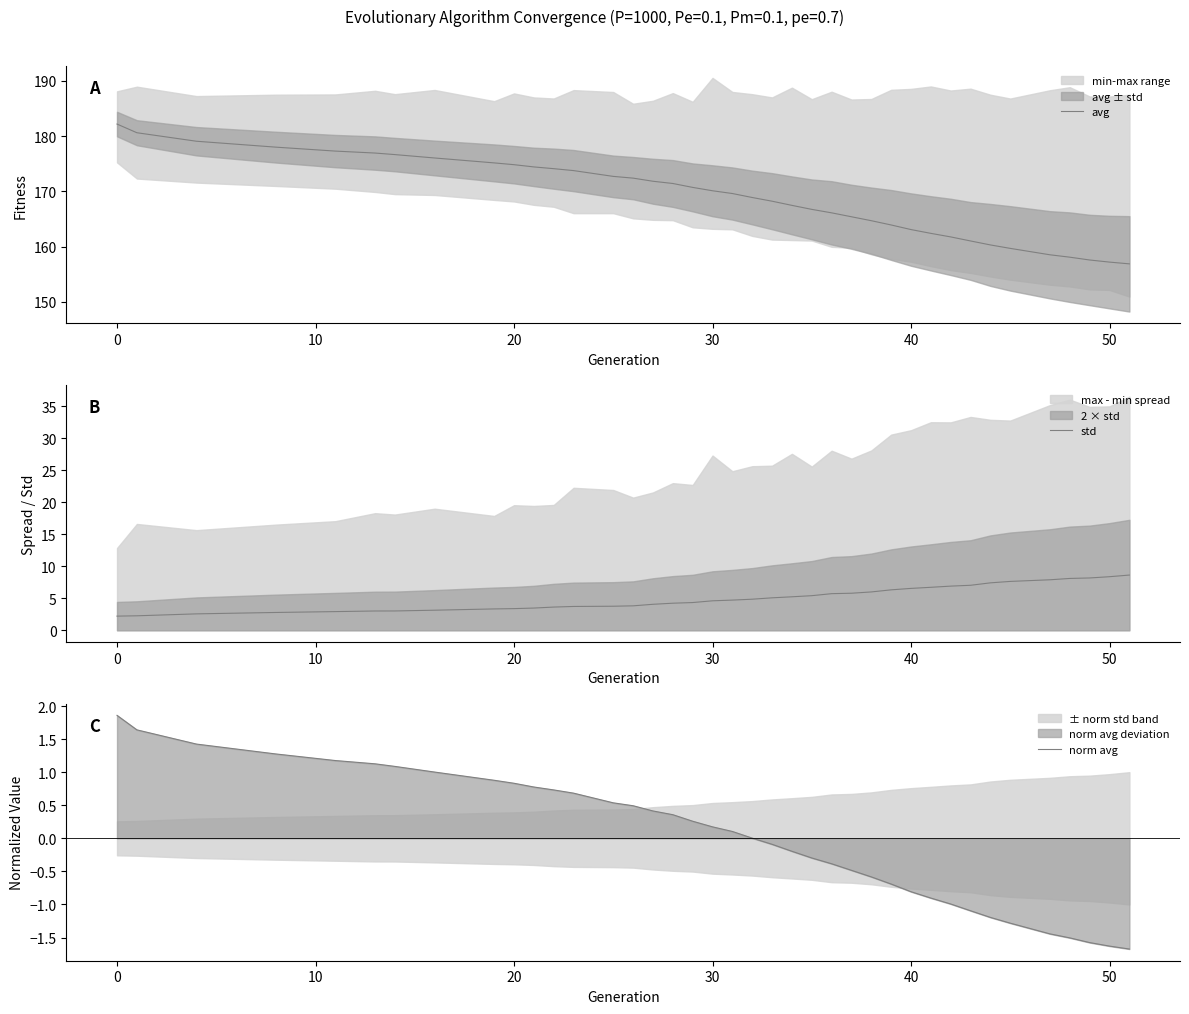

How many data points in norm avg are above 0?

21